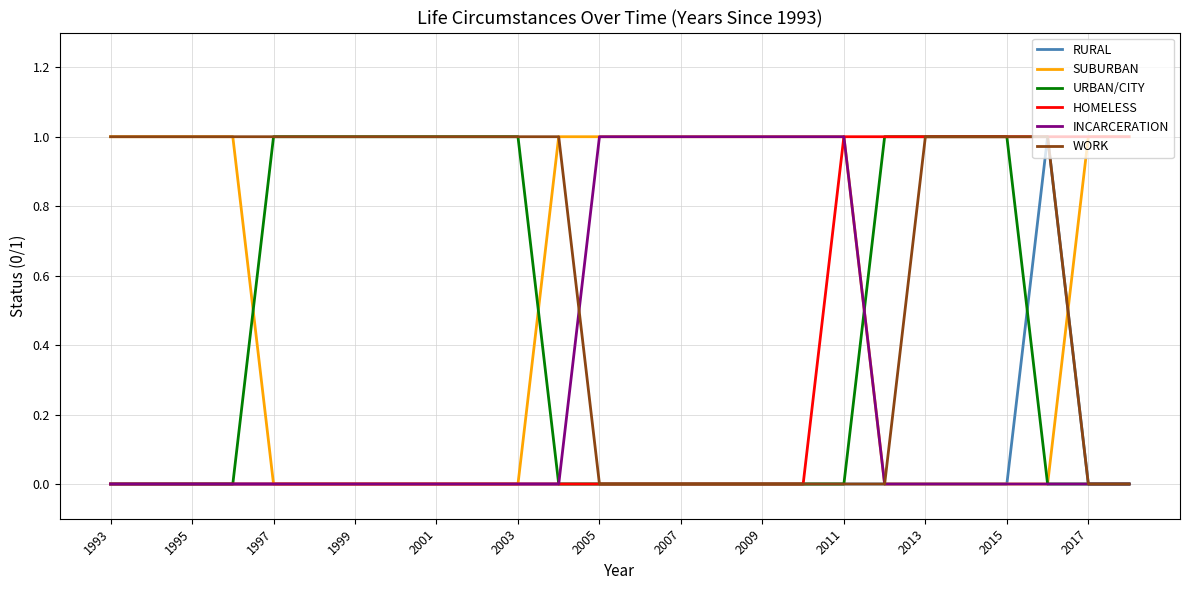

Which series has the largest total across all categories?

WORK